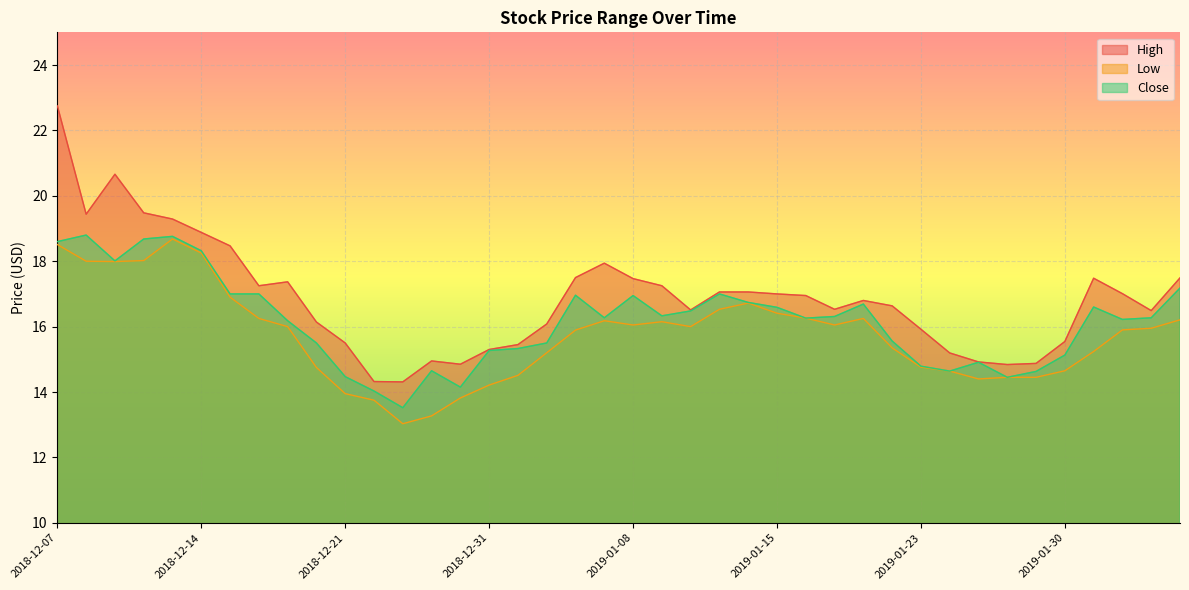

What is the label of the 39th point from the right?

2018-12-10